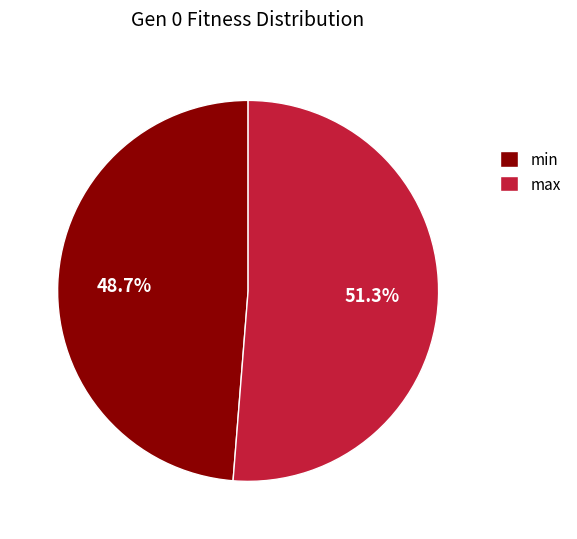

Count the number of slices in the pie.

2